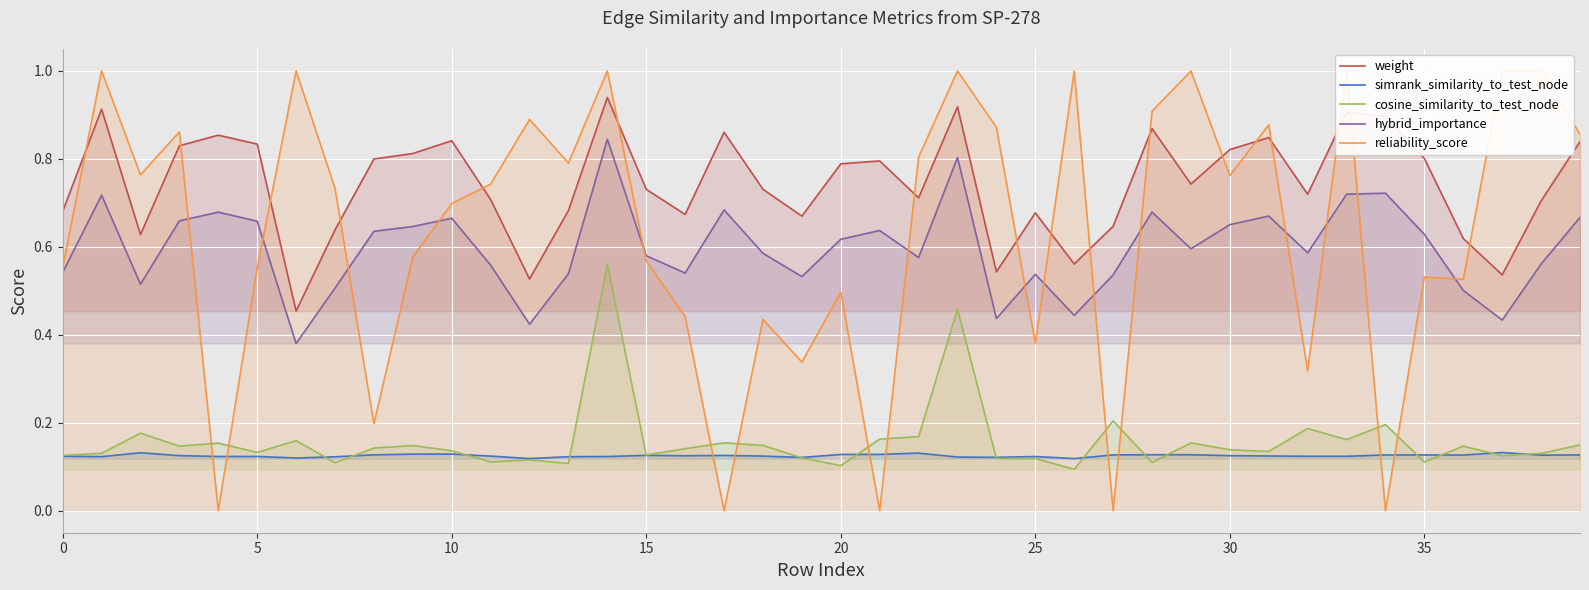

True or false: simrank_similarity_to_test_node and hybrid_importance intersect in this chart.

False